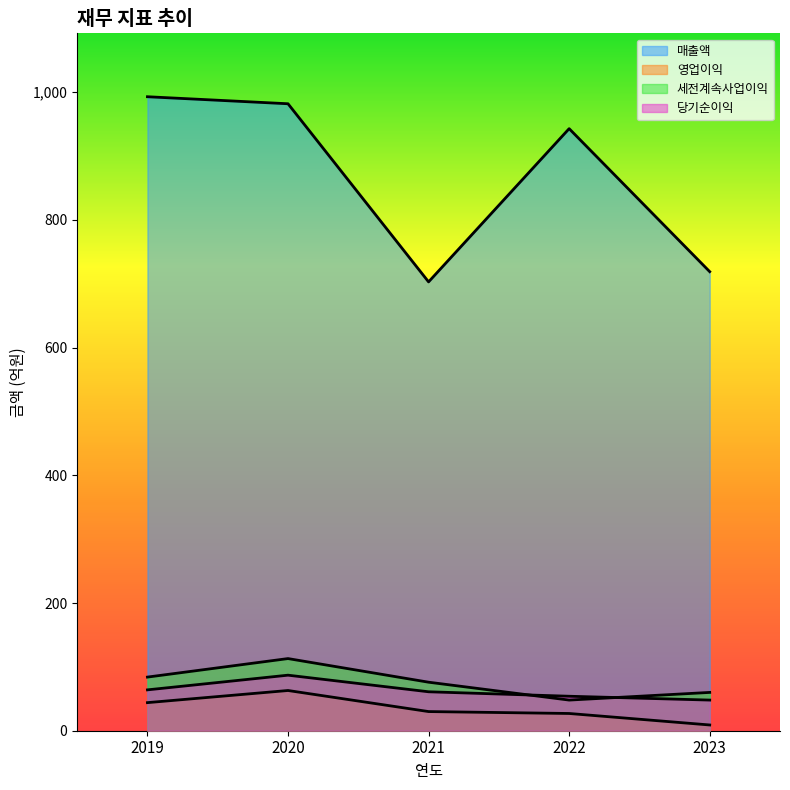

Reading right to left, what are all the values shown in this chart?

매출액: 719	943	703	982	993
영업이익: 9	27	30	63	44
세전계속사업이익: 60	48	76	113	84
당기순이익: 48	54	61	87	64